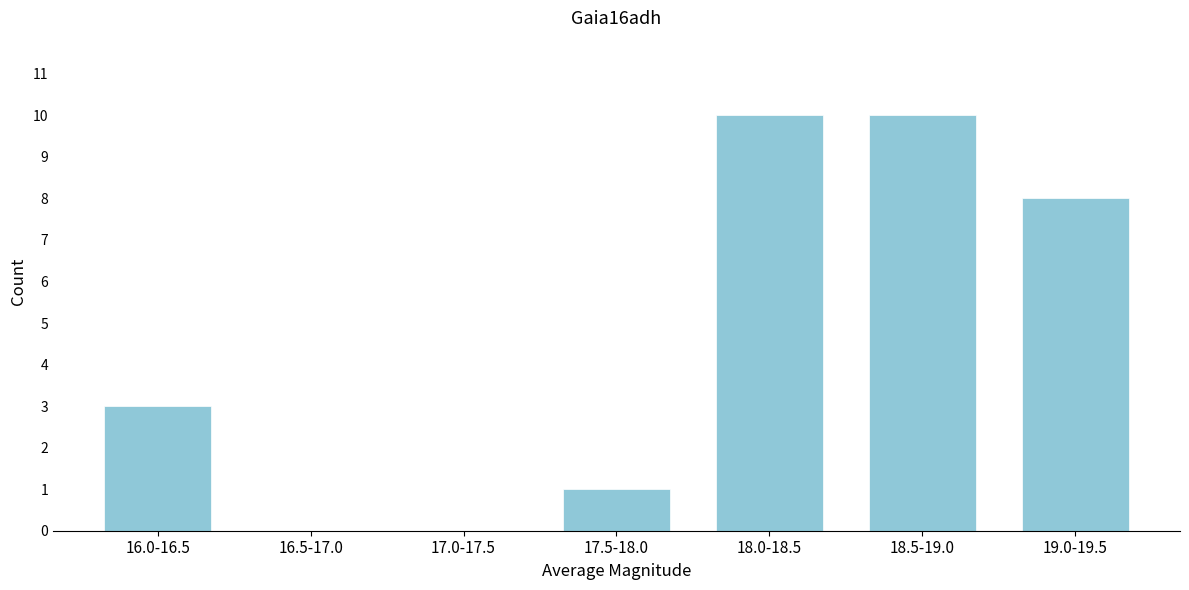

Reading left to right, what are all the values shown in this chart?

16.0-16.5=3	16.5-17.0=0	17.0-17.5=0	17.5-18.0=1	18.0-18.5=10	18.5-19.0=10	19.0-19.5=8